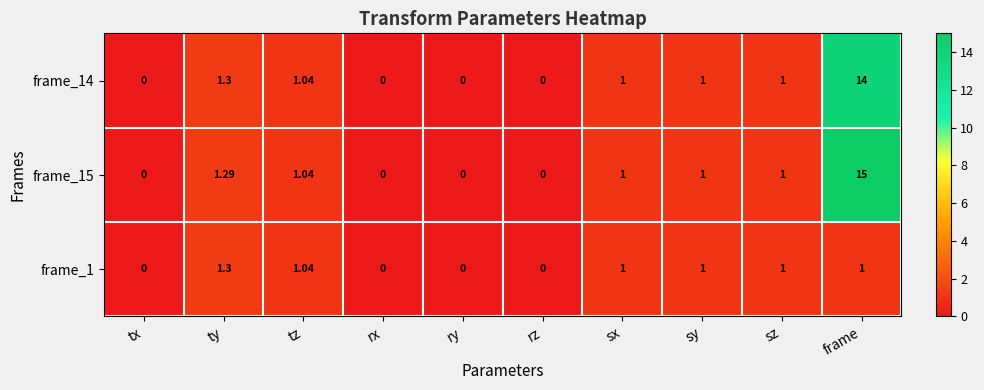

At which label does frame_15 reach its peak?

frame